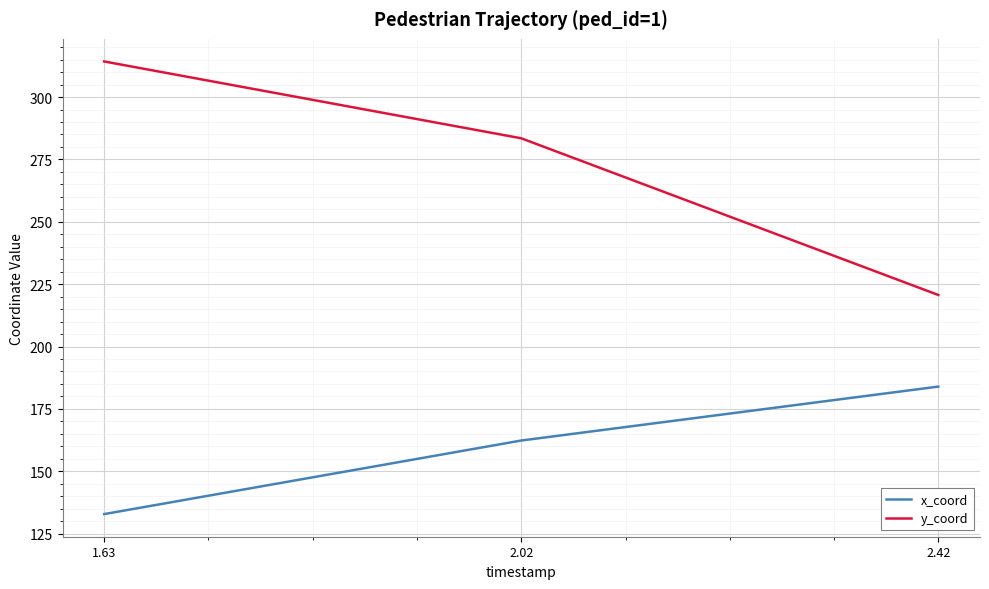

What is the total value across all series at 2.42?

404.6